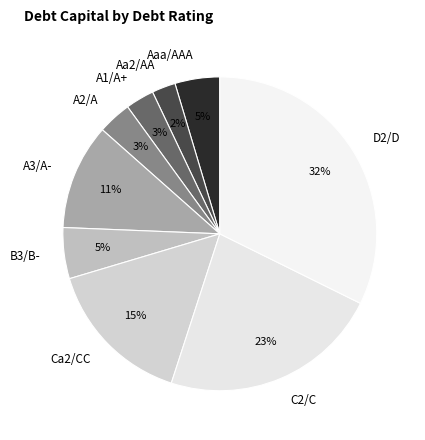

To the nearest percent, what percentage of the pie is A1/A+?

3%